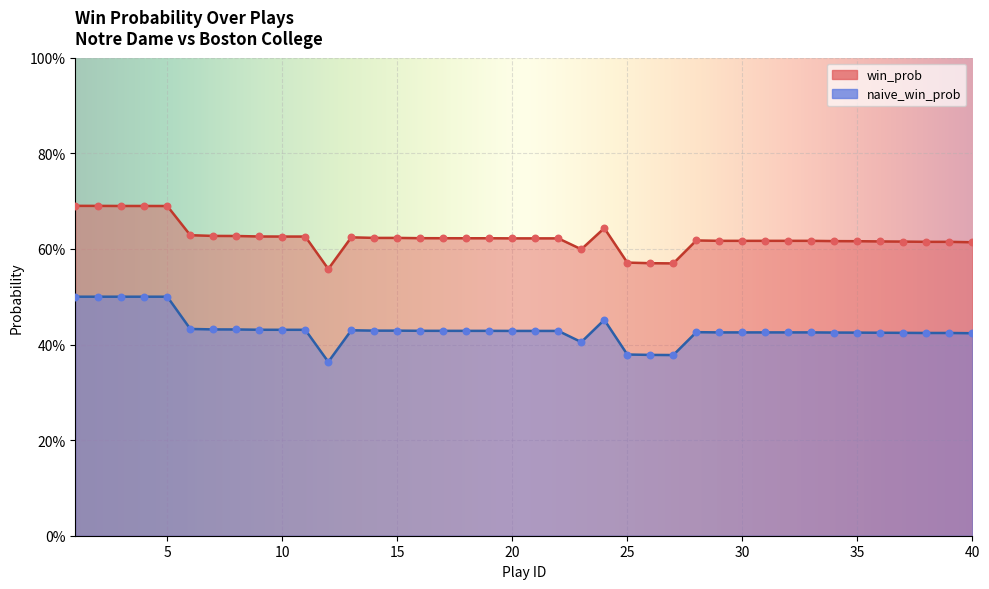

Which series has the largest total across all categories?

win_prob